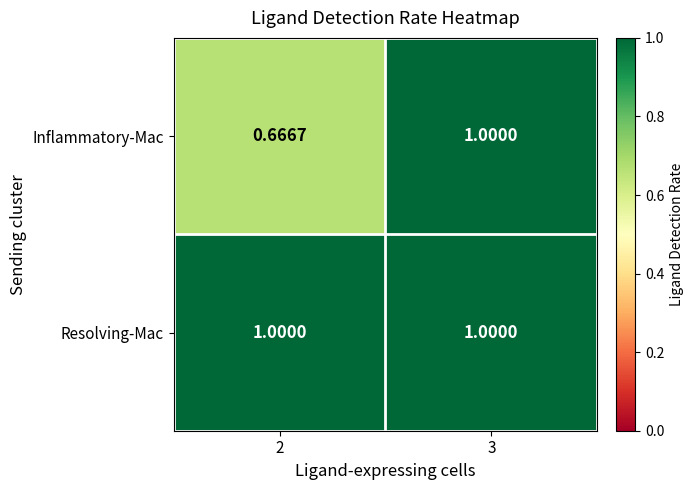

Rank the series by their average value, from lowest to highest.

Inflammatory-Mac, Resolving-Mac